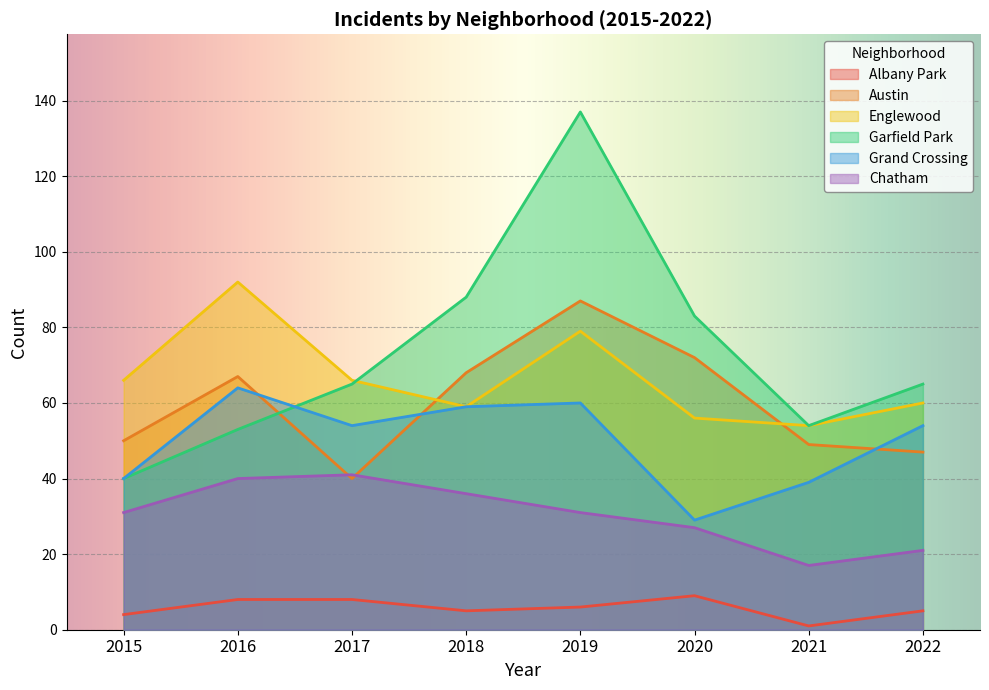

What is the spread (max minus min) of values at 2018?

83